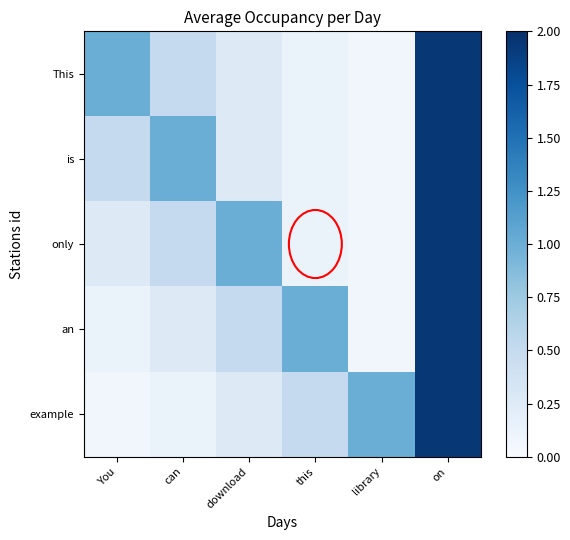

Reading right to left, extract all data points from this chart.

This: on=1.9	library=0.1	this=0.1	download=0.2	can=0.5	You=1.0
is: on=1.9	library=0.1	this=0.1	download=0.2	can=1.0	You=0.5
only: on=1.9	library=0.1	this=0.1	download=1.0	can=0.5	You=0.2
an: on=1.9	library=0.1	this=1.0	download=0.5	can=0.2	You=0.1
example: on=1.9	library=1.0	this=0.5	download=0.2	can=0.1	You=0.1